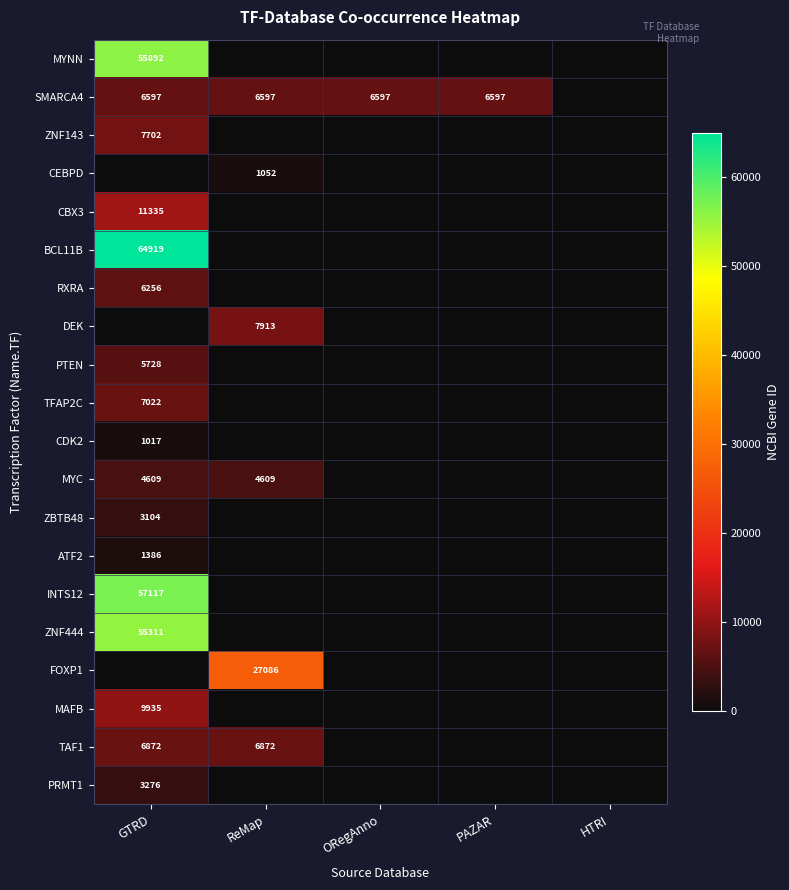

The value of MYC at GTRD is 4609. True or false?

True